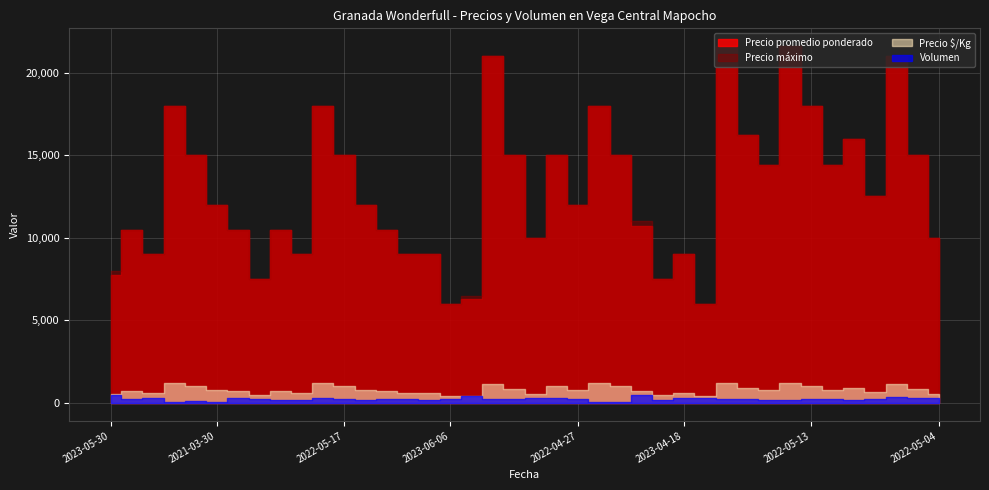

What is the value of the Precio promedio ponderado point at the 35th from the left?

21600